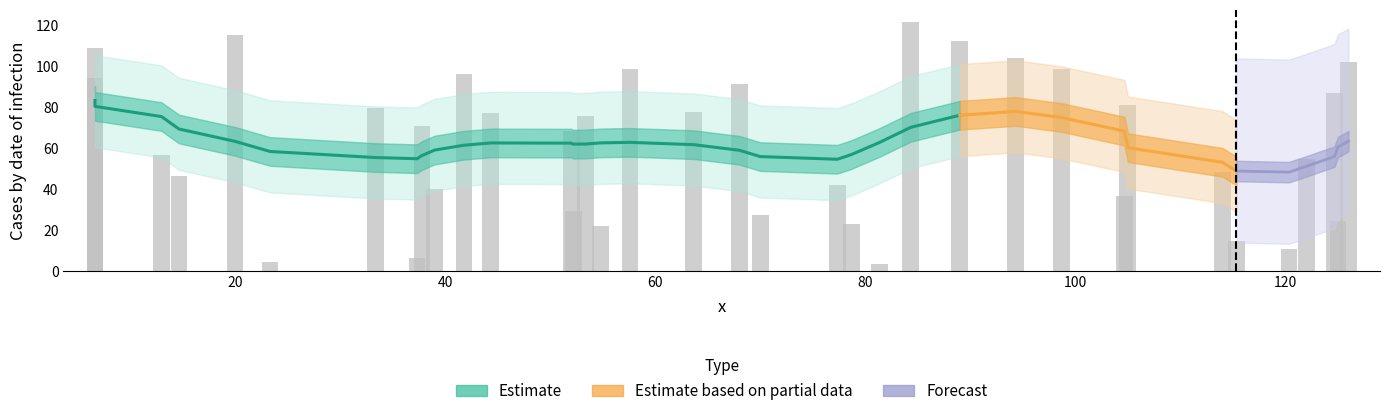

Reading left to right, extract all data points from this chart.

94.7	109.3	57.0	46.7	115.7	4.3	79.8	6.3	71.0	40.0	96.4	77.3	68.3	29.6	76.0	22.0	98.8	77.7	91.5	27.7	42.0	23.0	3.7	121.7	112.7	104.0	98.7	36.7	81.3	48.7	15.0	10.7	55.0	87.3	24.3	102.3